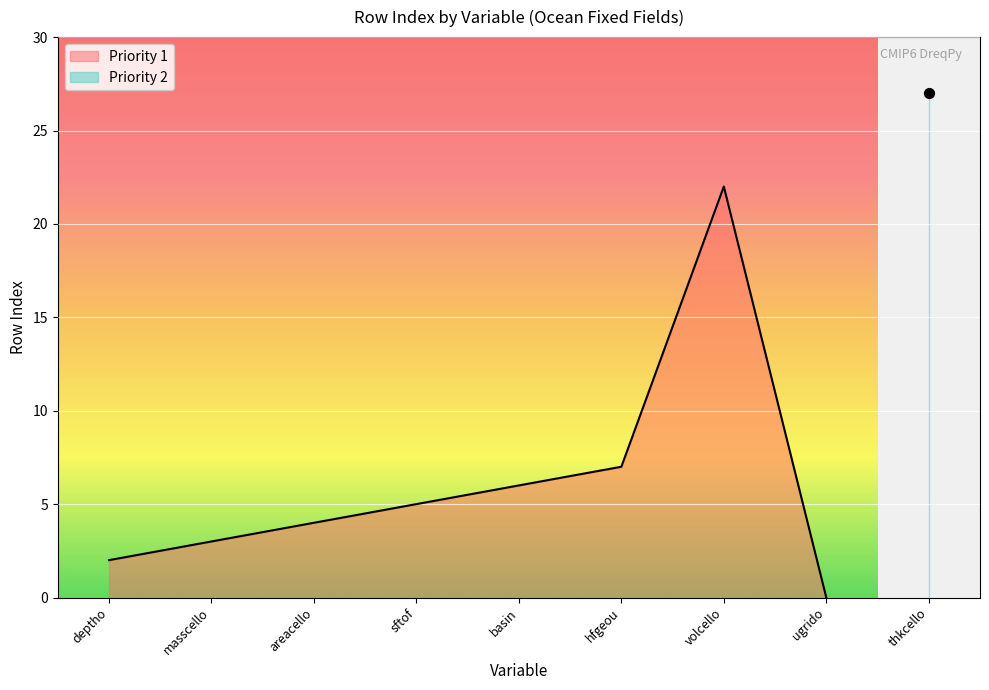

Between ugrido and basin, which is larger?

basin